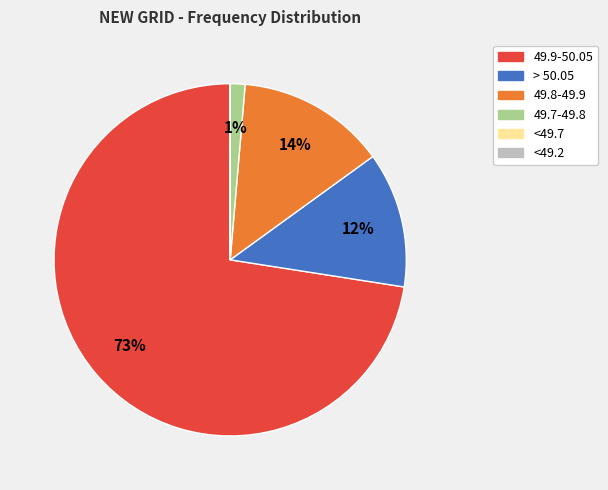

Does 49.9-50.05 account for over 50% of the chart?

Yes